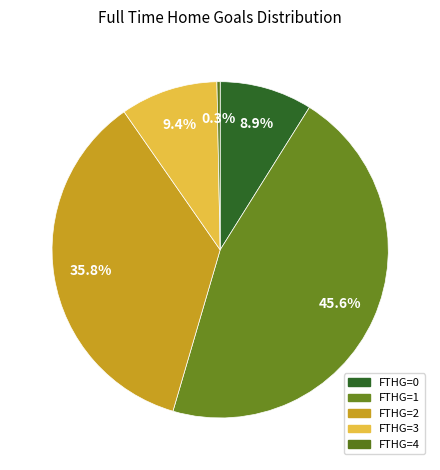

What is the smallest slice in the pie chart?

4